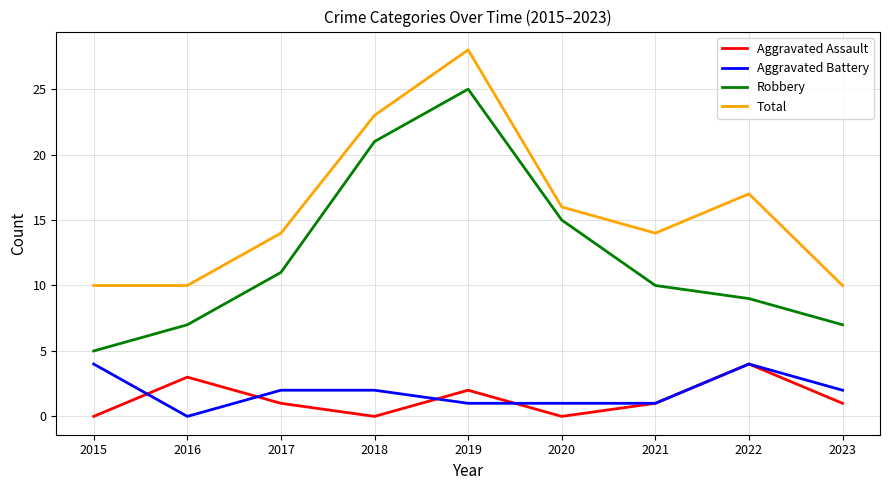

How many Aggravated Assault values are between 0 and 2?

7